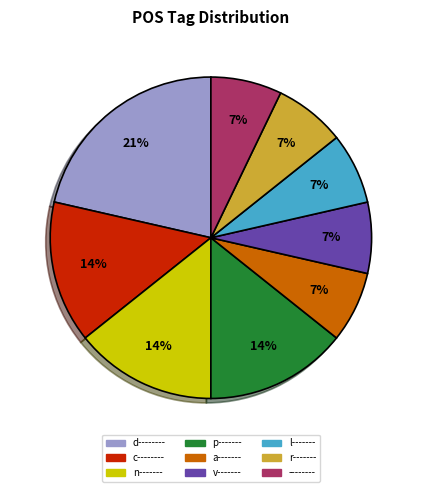

To the nearest percent, what portion does l------- represent?

7%